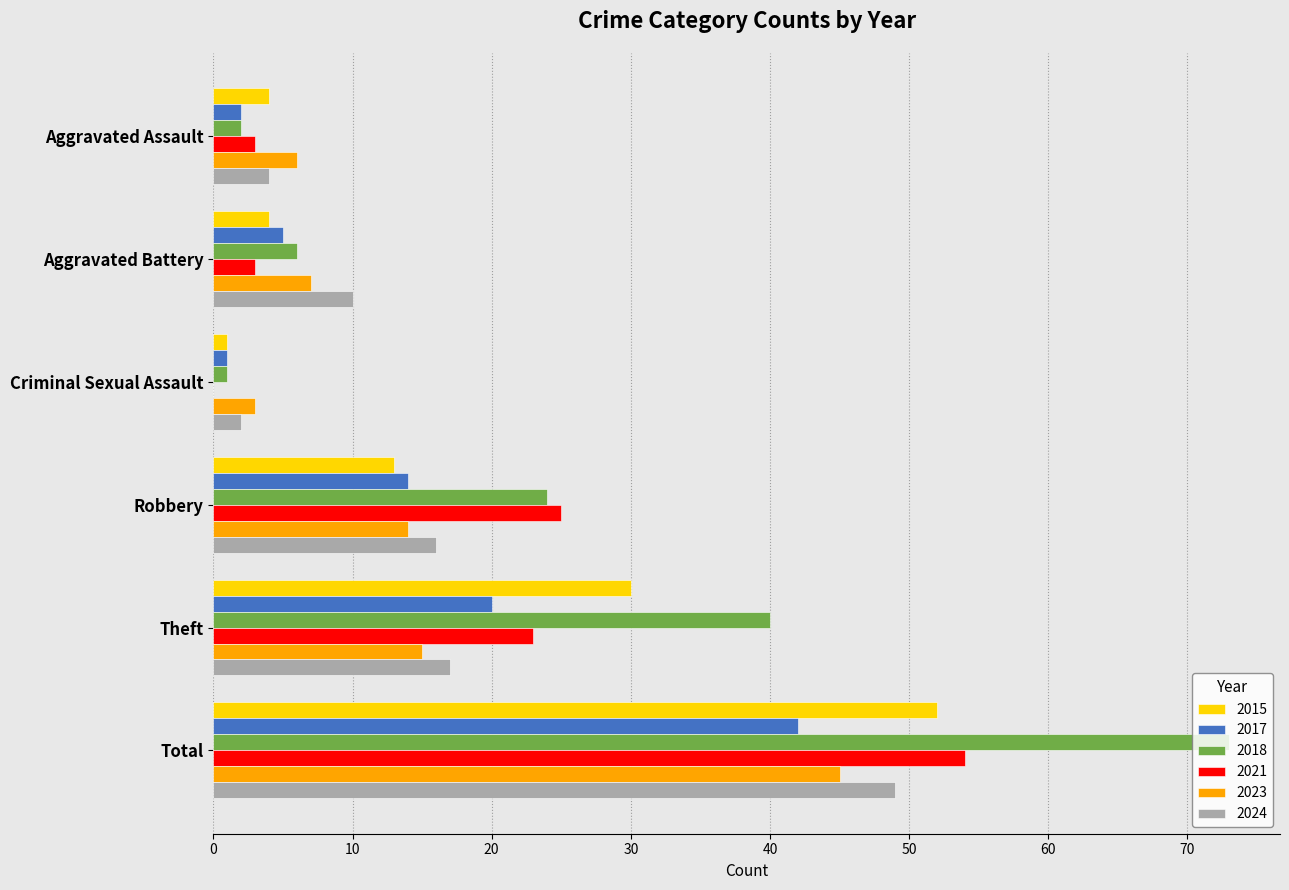

At which category is the sum across all series the highest?

Total